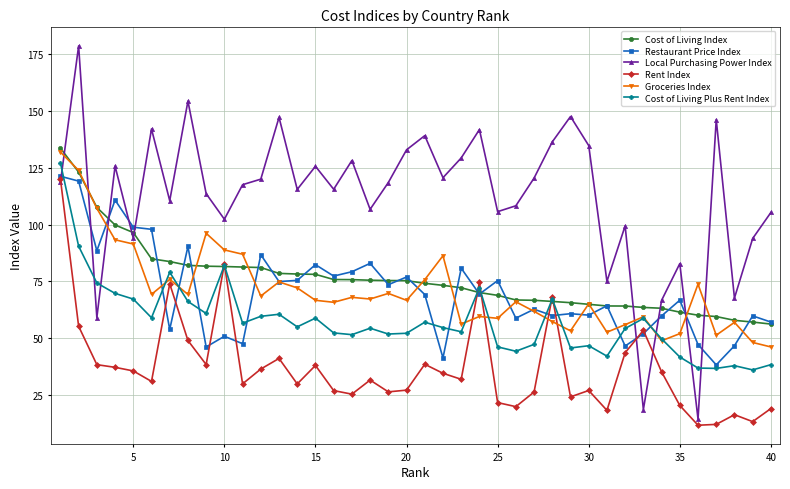

Which series has the largest total across all categories?

Local Purchasing Power Index